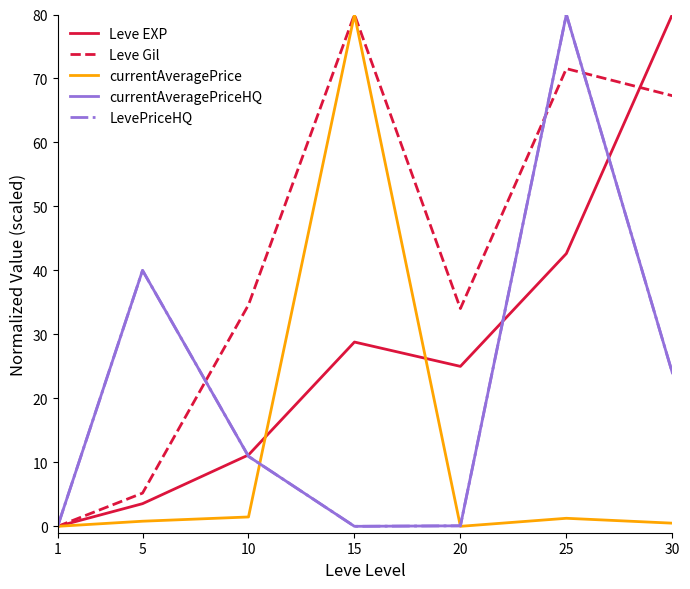

At how many categories does at least one series exceed 14?

6